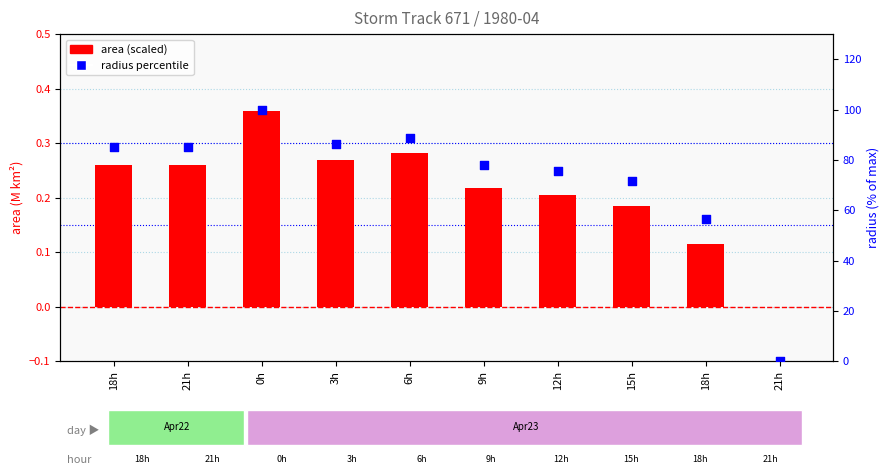

Which series reaches the maximum Y coordinate?

radius percentile